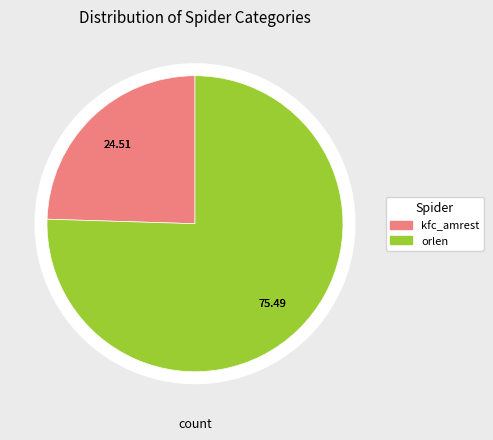

Does kfc_amrest represent more than half of the total?

No